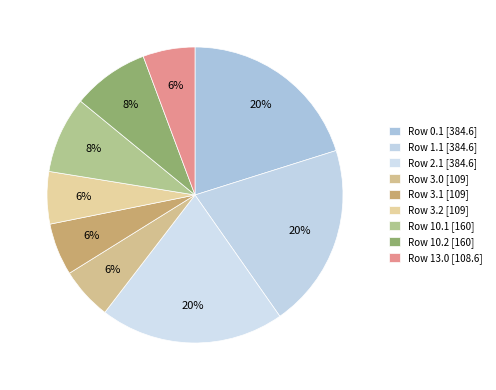

How many slices are in this pie chart?

9